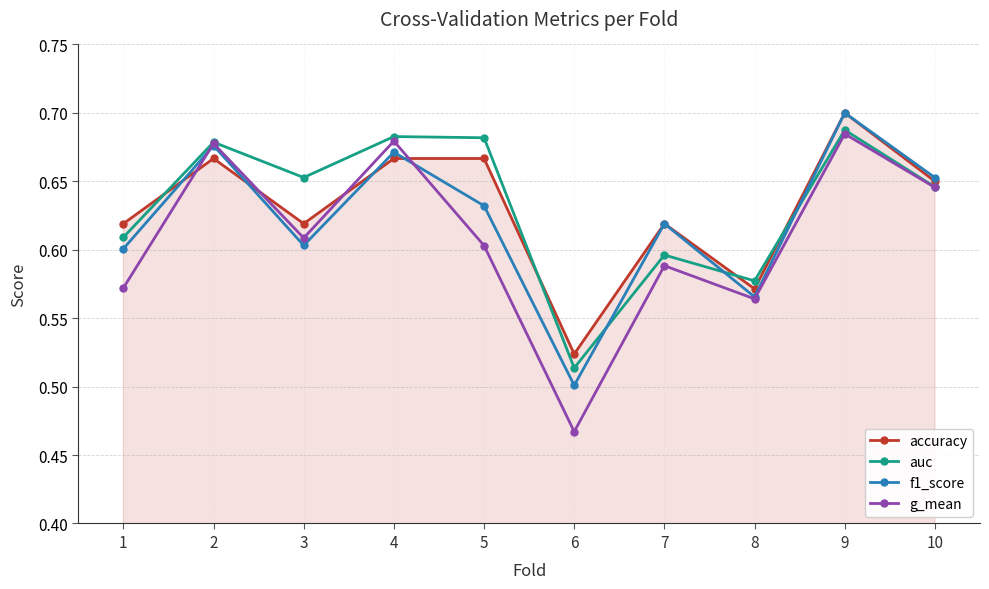

The value of accuracy at 6 is 0.5. True or false?

True